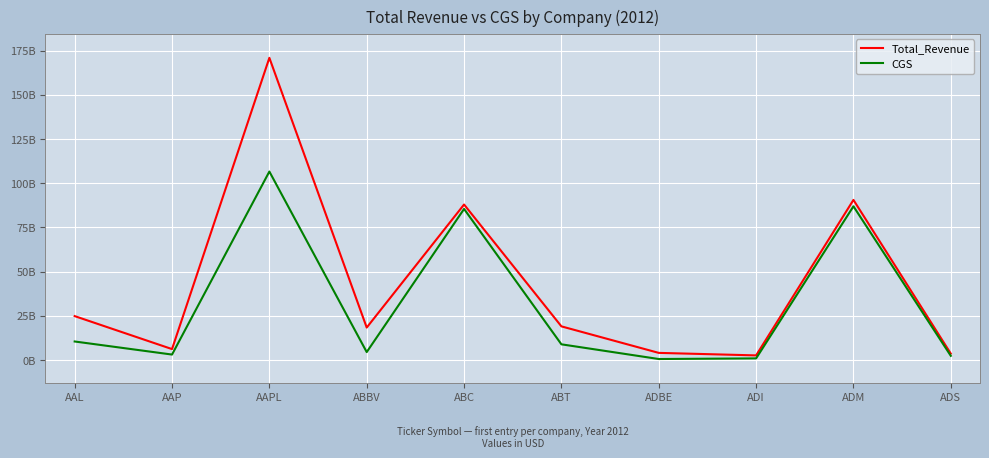

Does the chart have visible grid lines?

Yes